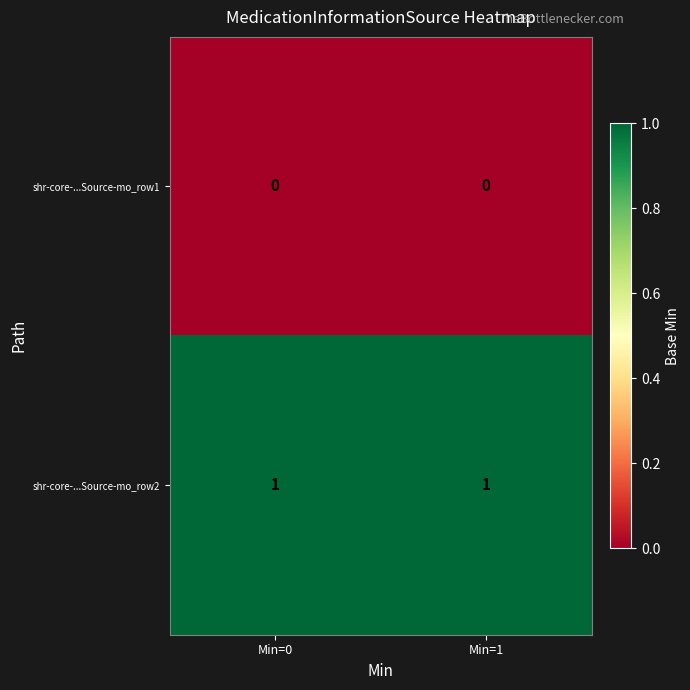

Which series has the largest total across all categories?

shr-core-...Source-mo_row2